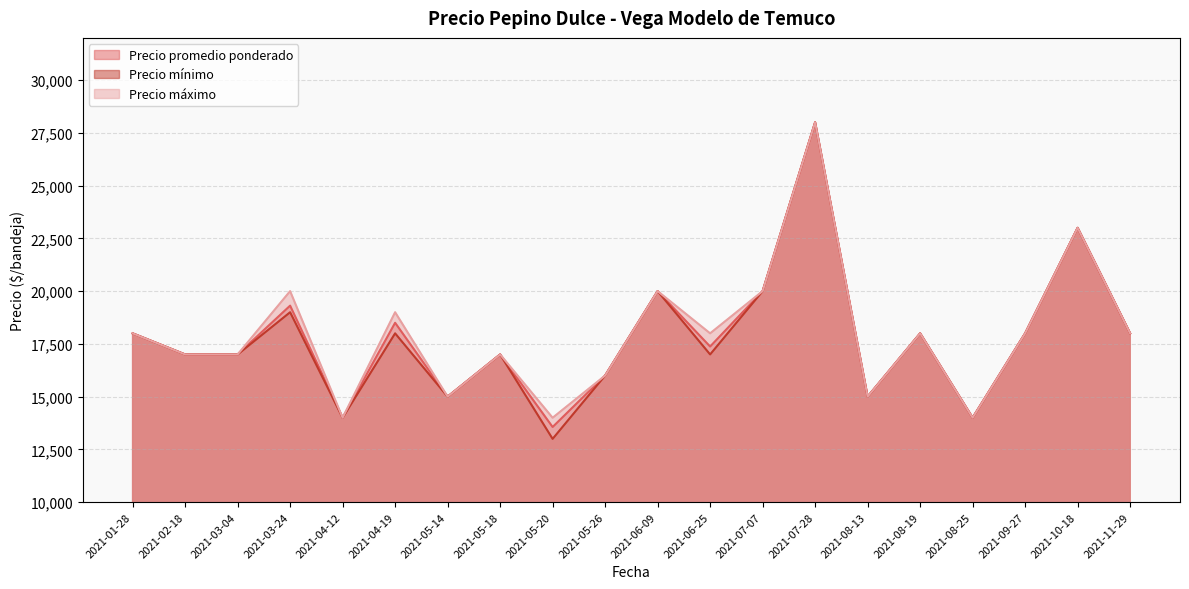

Rank the categories by Precio máximo value from highest to lowest.

2021-07-28, 2021-10-18, 2021-03-24, 2021-06-09, 2021-07-07, 2021-04-19, 2021-01-28, 2021-06-25, 2021-08-19, 2021-09-27, 2021-11-29, 2021-02-18, 2021-03-04, 2021-05-18, 2021-05-26, 2021-05-14, 2021-08-13, 2021-04-12, 2021-05-20, 2021-08-25